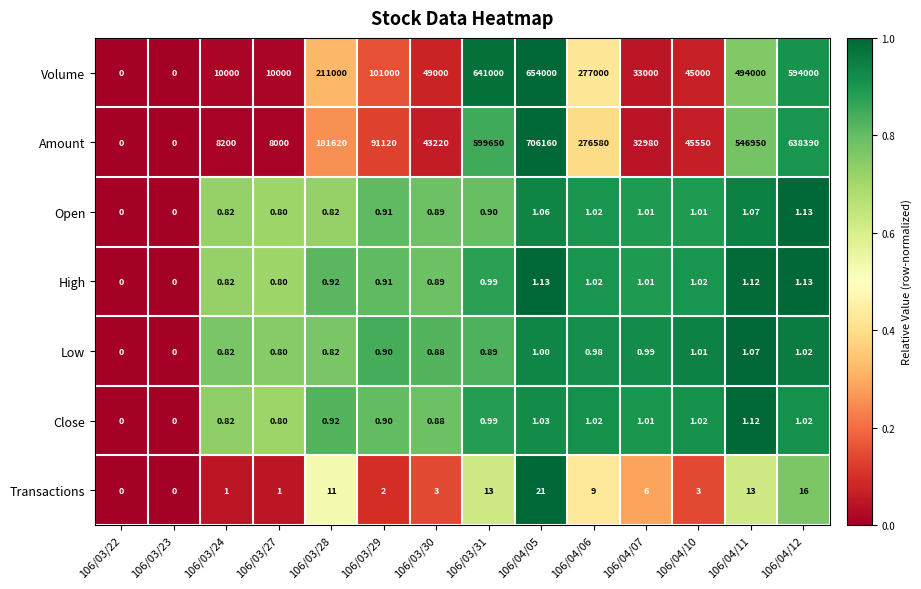

Is the value of Volume at 106/04/06 greater than the value of Amount at 106/03/28?

Yes